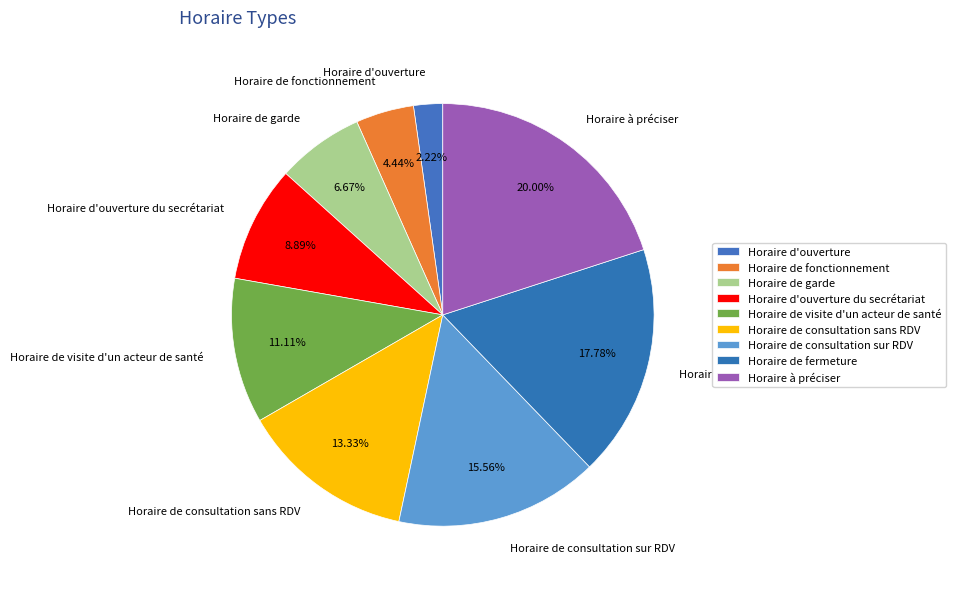

To the nearest percent, what is the difference between the largest and smallest slice percentages?

18%